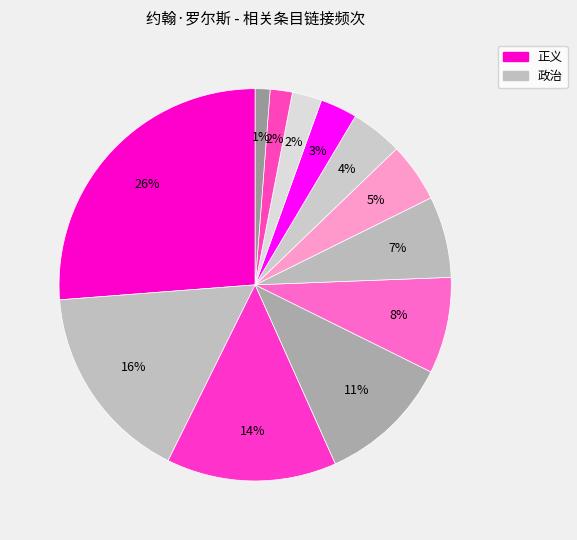

Count the number of slices in the pie.

12